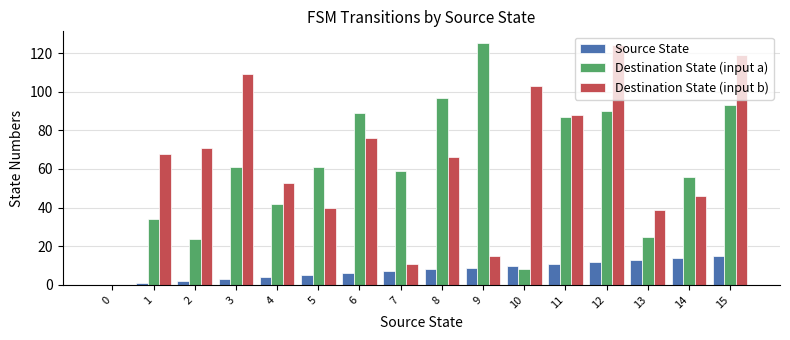

At which label does Destination State (input a) reach its peak?

9